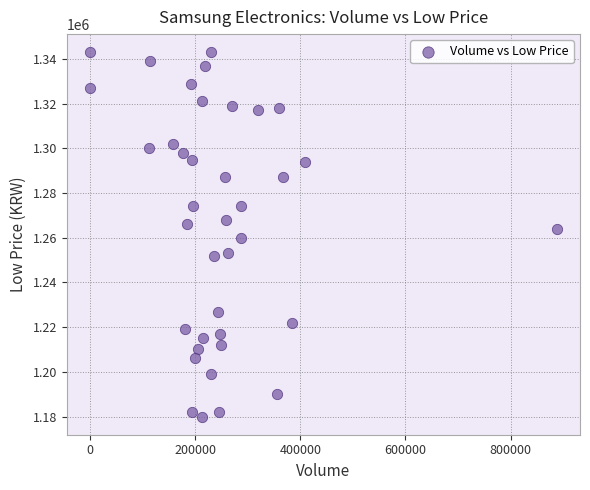

What is the range of X values (max minus min)?

887500